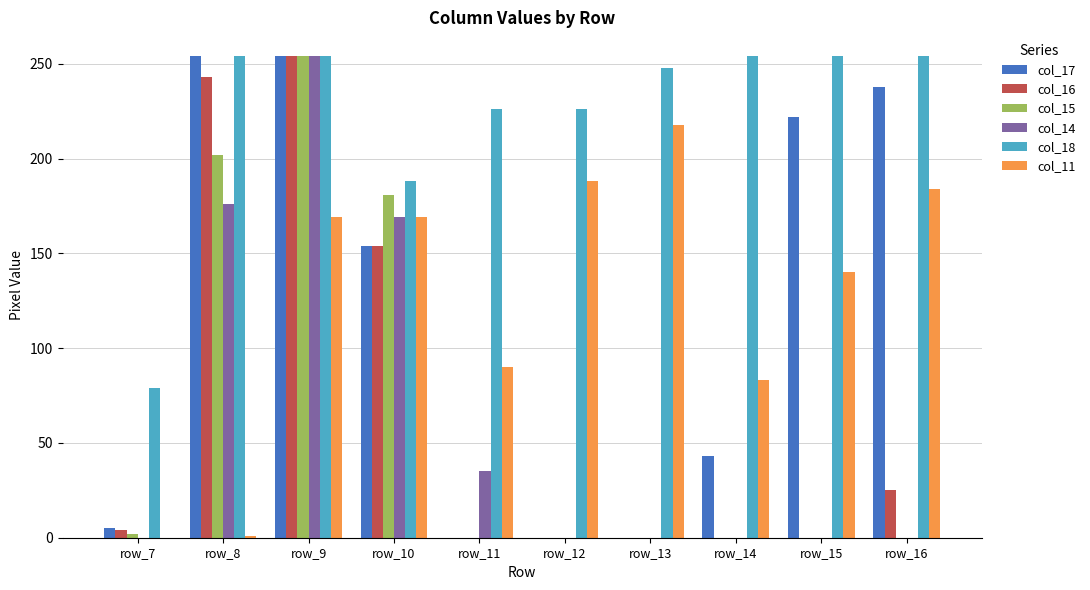

How many groups of bars are there?

10